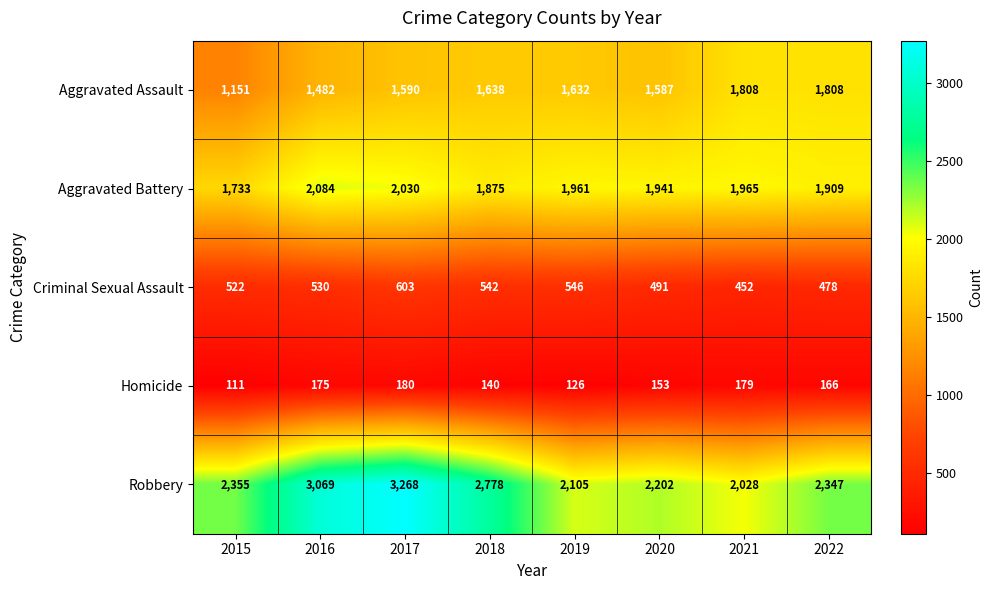

How many values in the Homicide series are below 166?

4